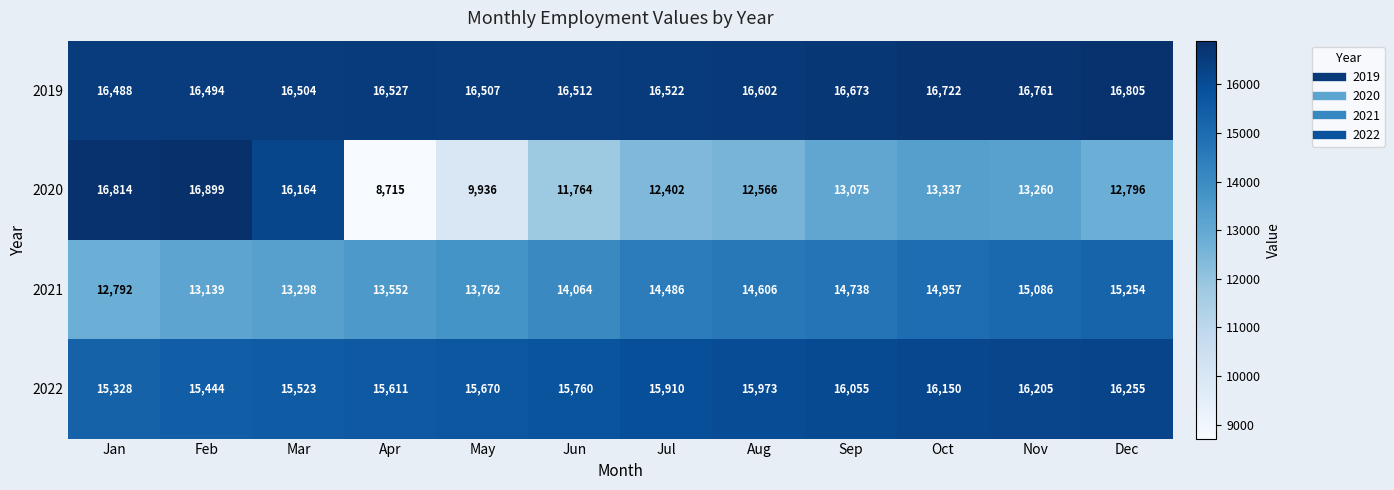

Which category has the highest value in the 2020 series?

Feb